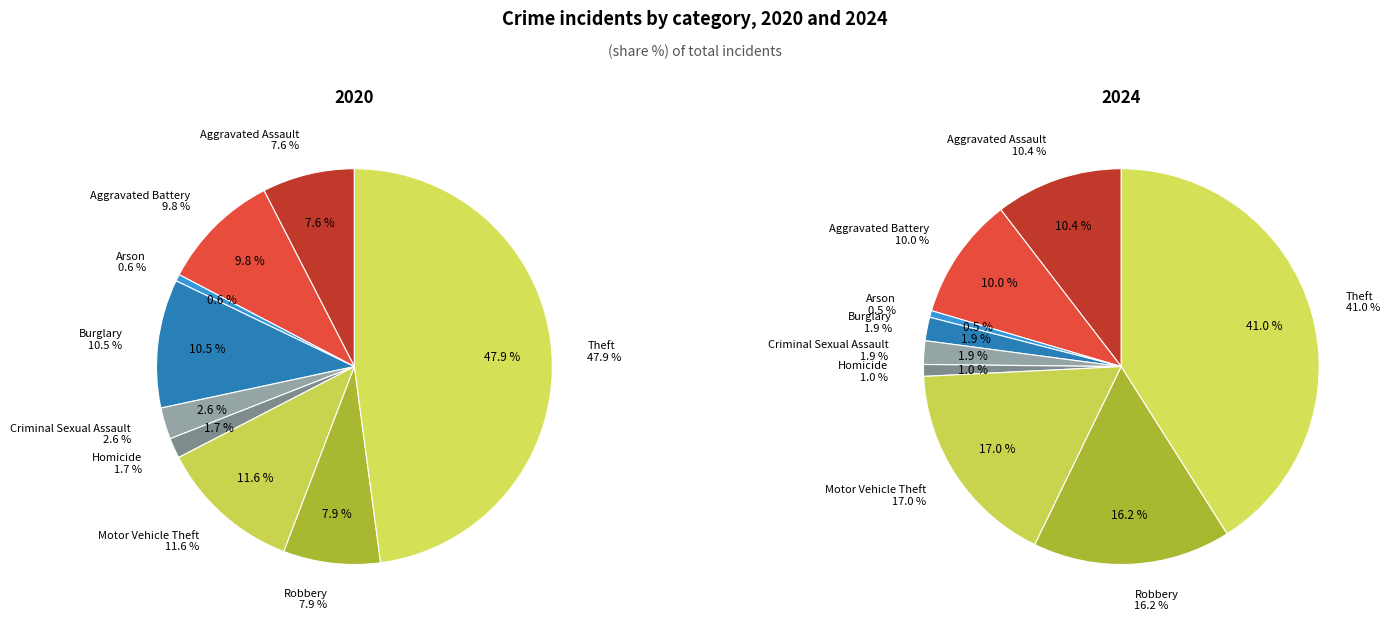

Count the number of slices in the pie.

9